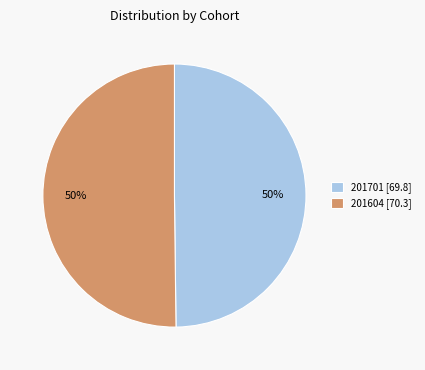

To the nearest percent, what is the average slice percentage?

50%